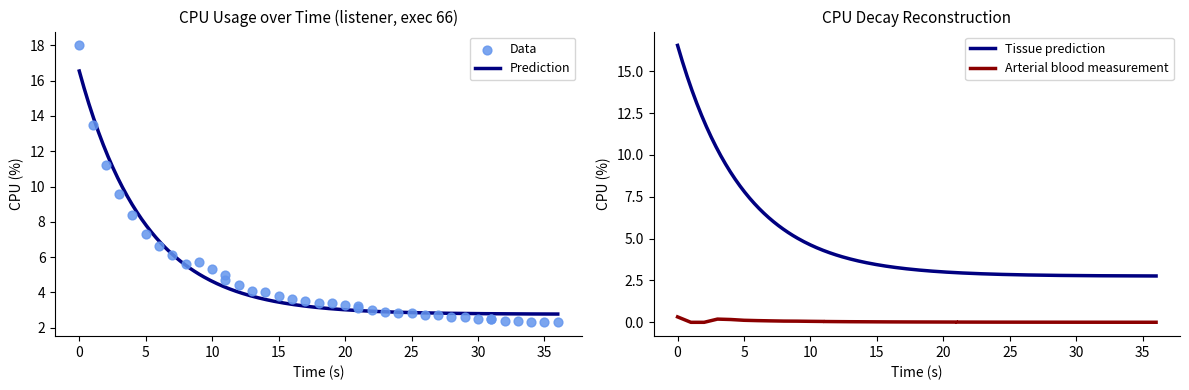

What is the minimum value for Prediction?

2.8